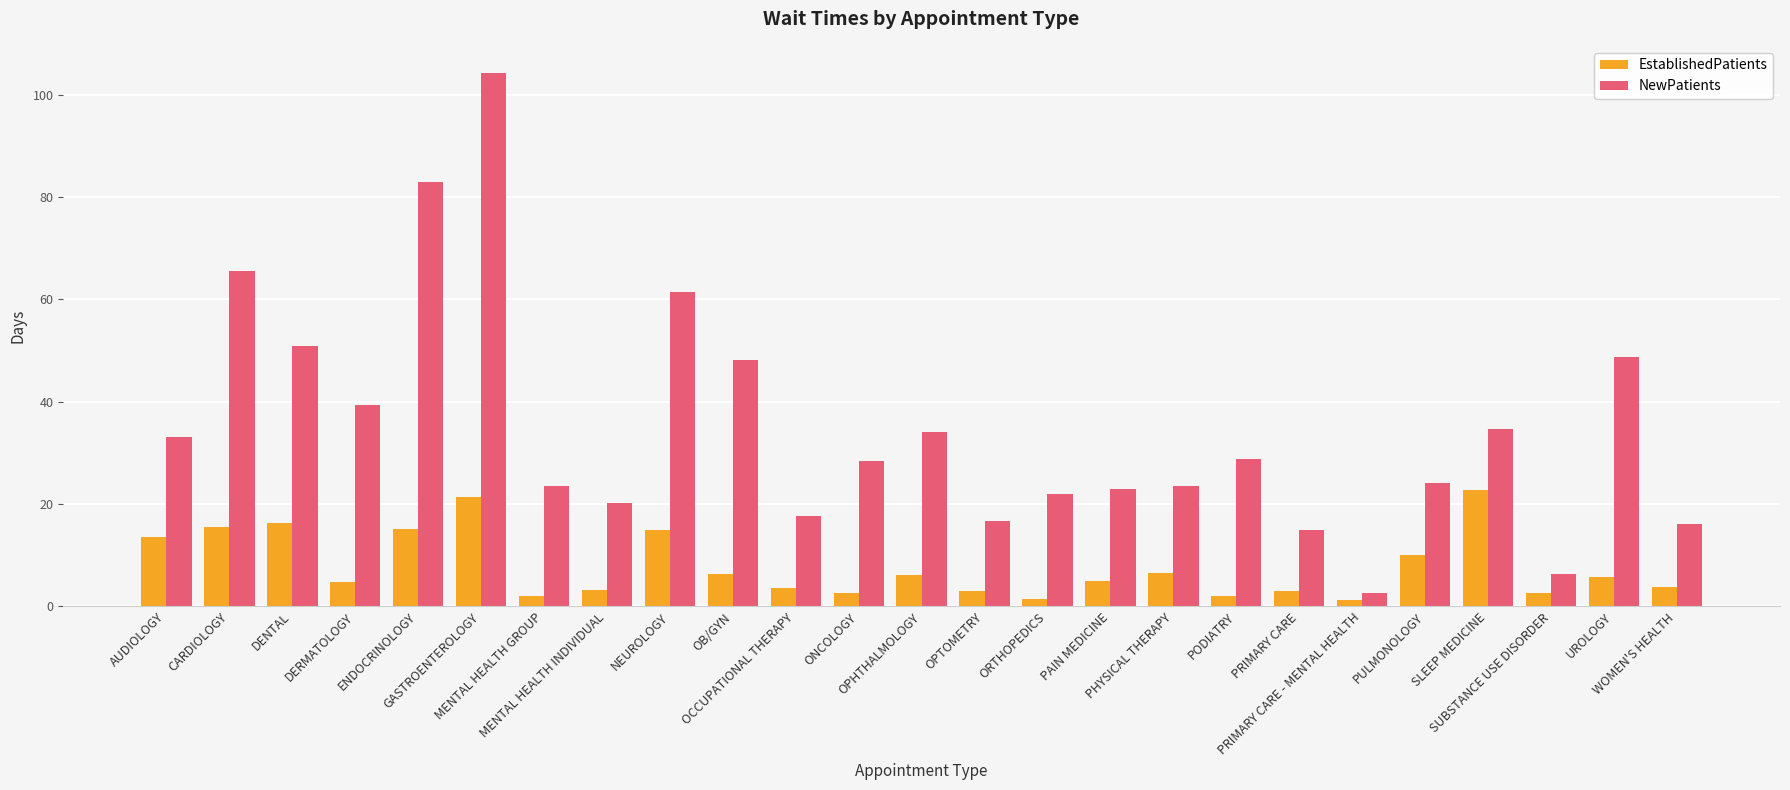

What is the highest value of the NewPatients series?

104.3